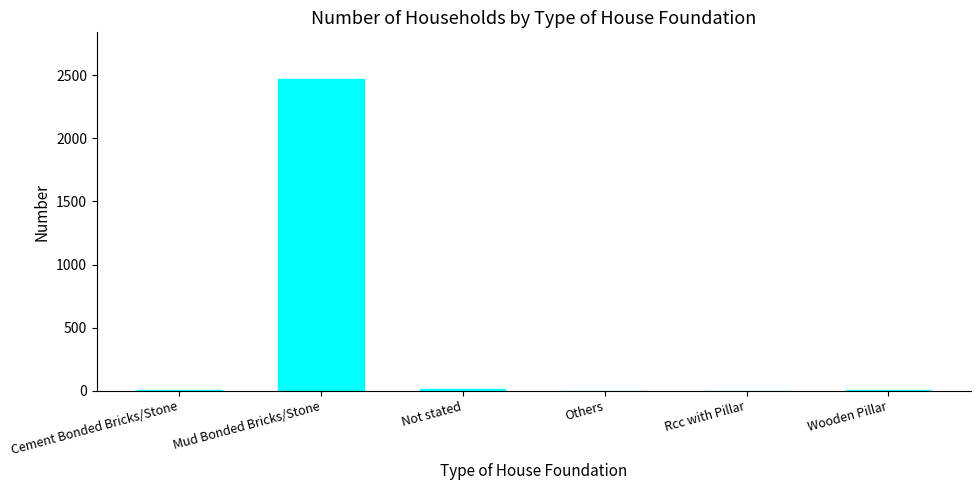

What is the sum of all values?

2495